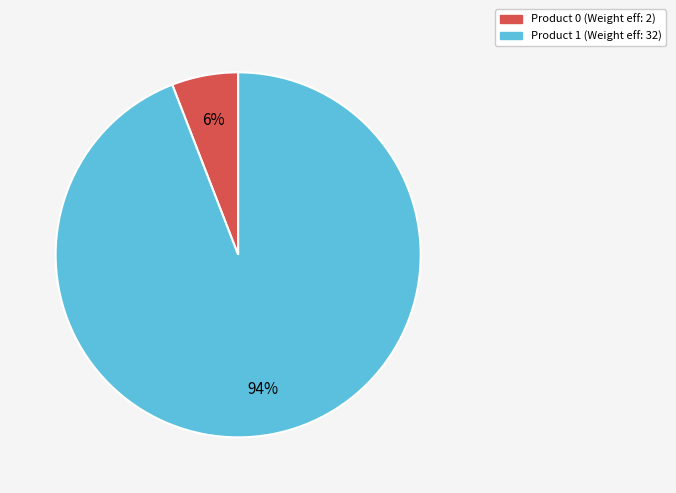

Which has a higher value, Product 0 (Weight eff: 2) or Product 1 (Weight eff: 32)?

Product 1 (Weight eff: 32)